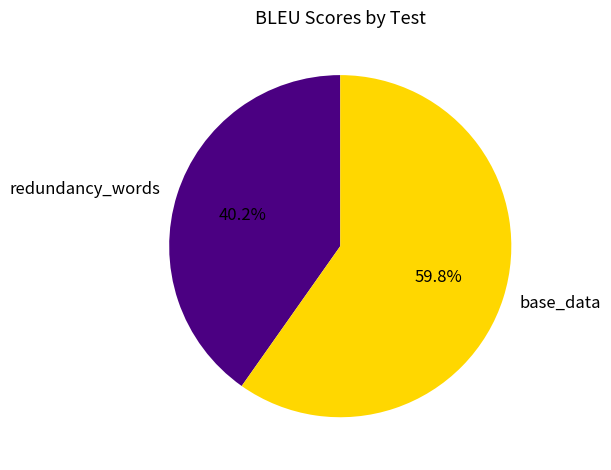

To the nearest percent, what is the difference between the base_data and redundancy_words slice percentages?

20%